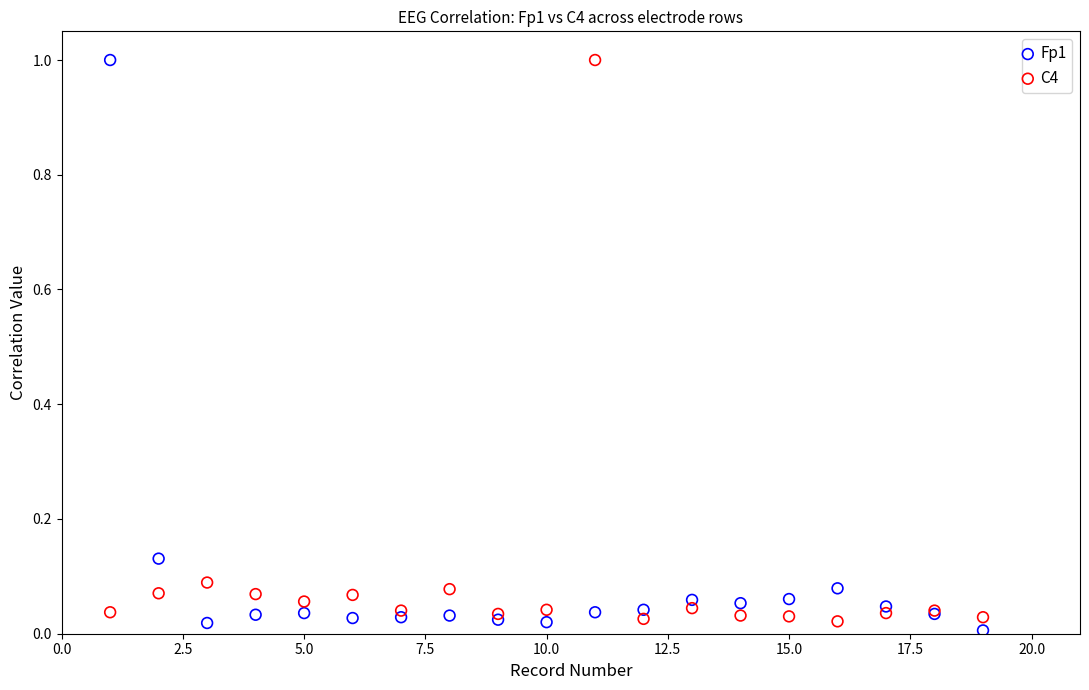

Which series has the largest Y range (max minus min)?

Fp1